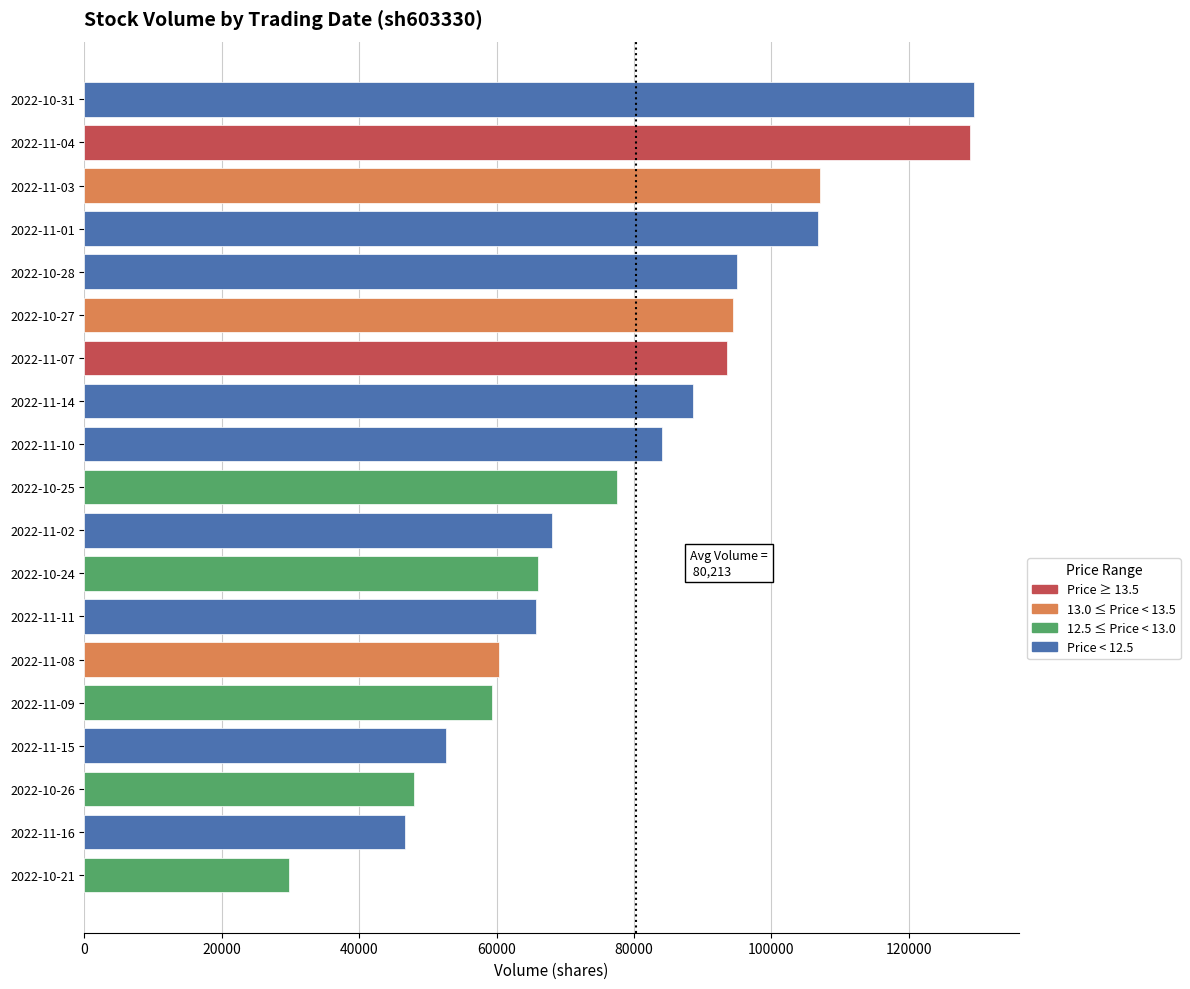

What is the label of the 14th bar from the top?

2022-11-08